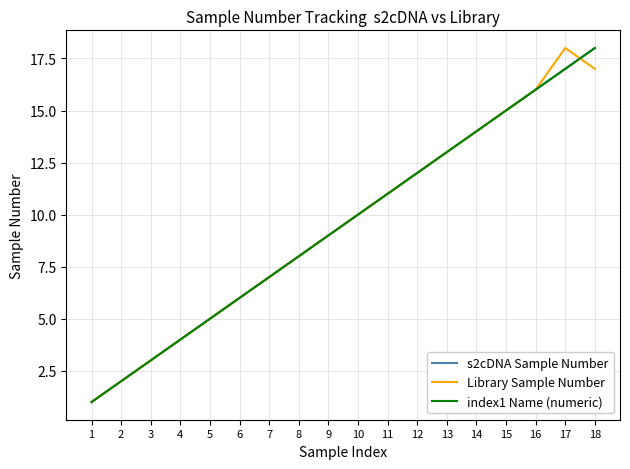

Does the chart have visible grid lines?

Yes